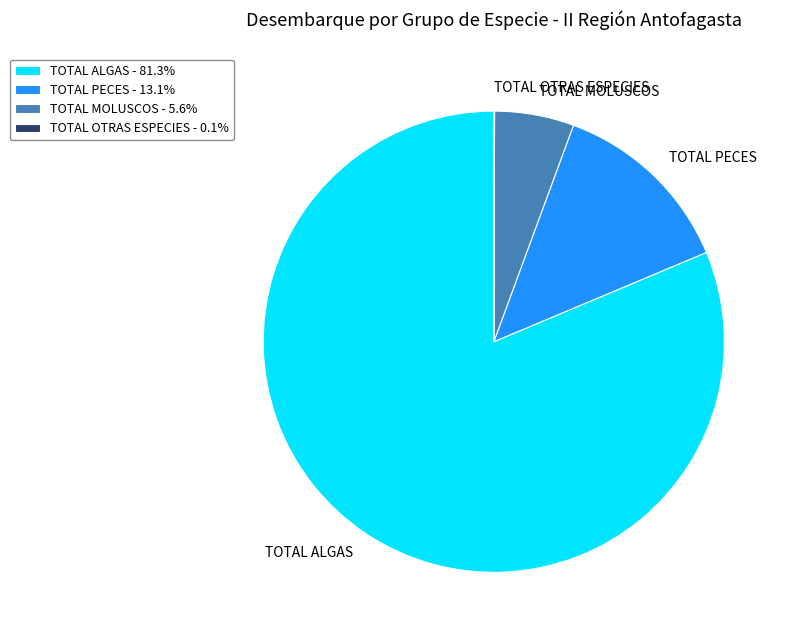

Is there any slice that represents more than half of the pie?

Yes